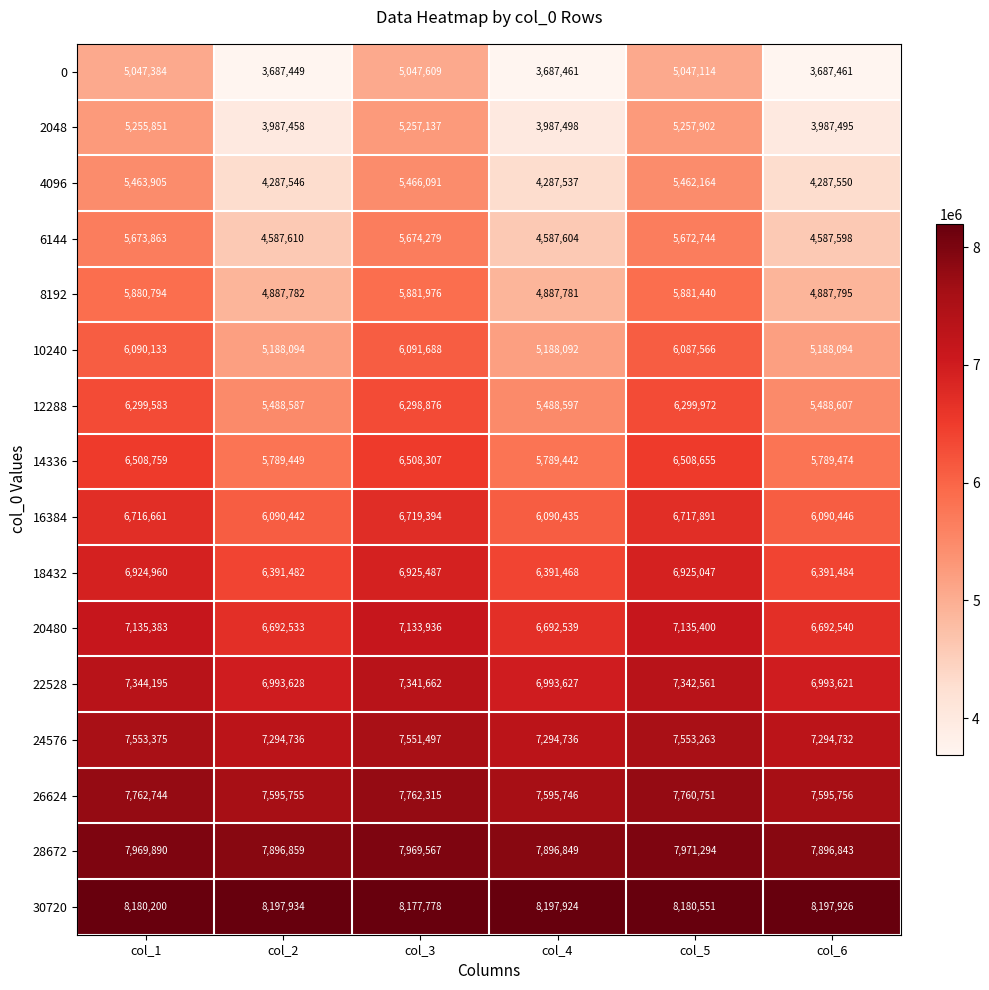

At how many categories does at least one series exceed 7331615?

6